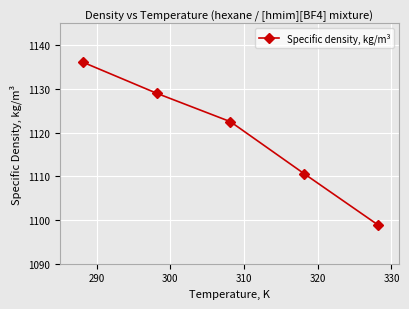

What is the difference between the second highest and minimum values?

30.1